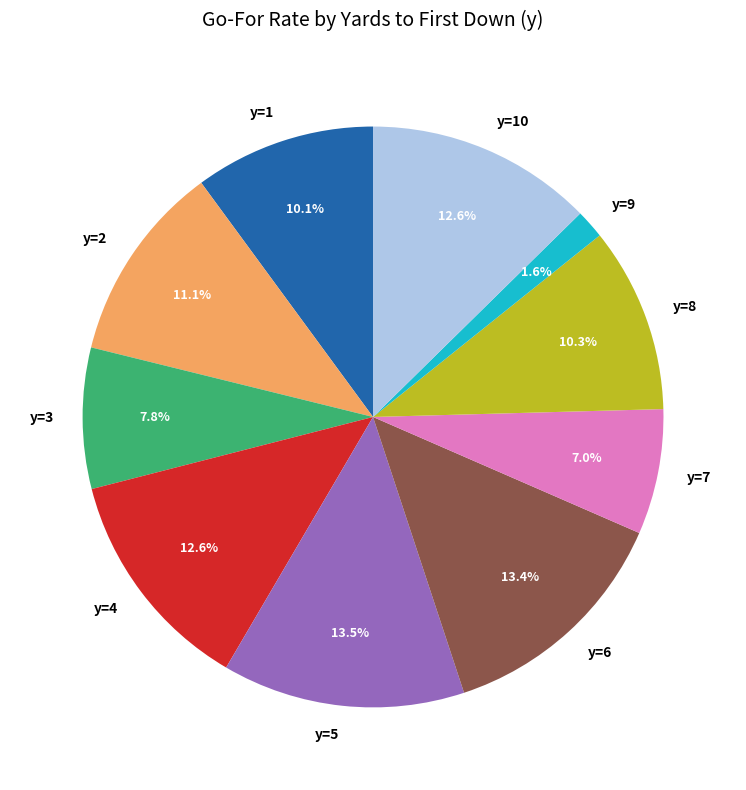

What percentage is NOT represented by y=2?

88.9%